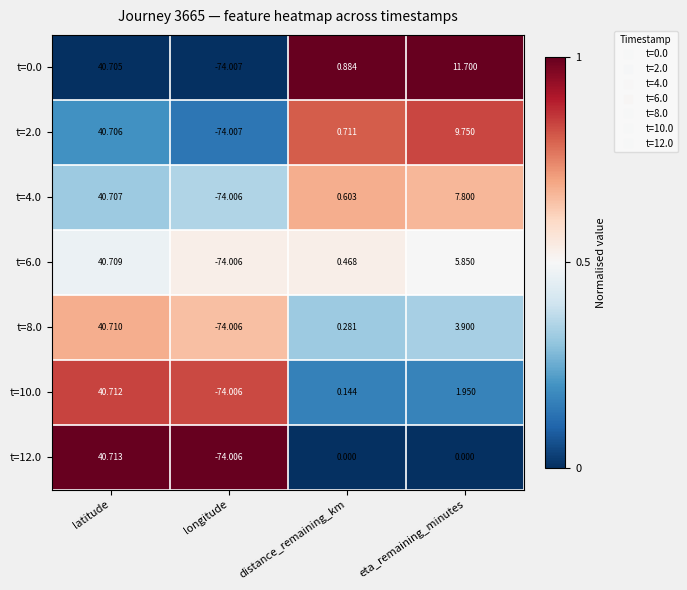

Where does the t=0.0 series first go above 11?

latitude